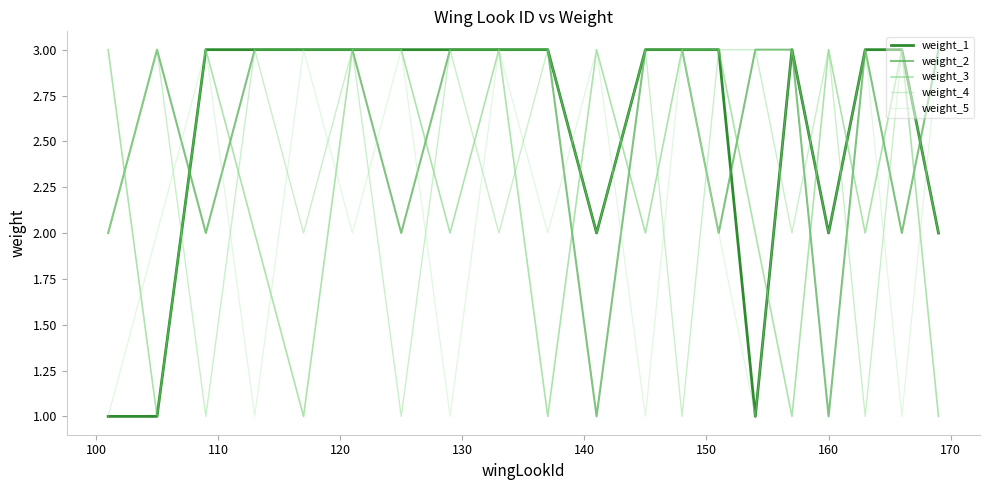

What is the average value of the weight_2 series?

3